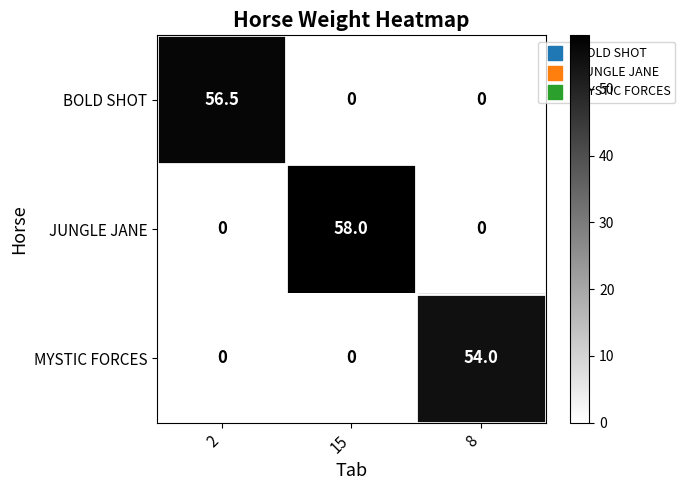

What is the spread (max minus min) of values at 2?

56.5